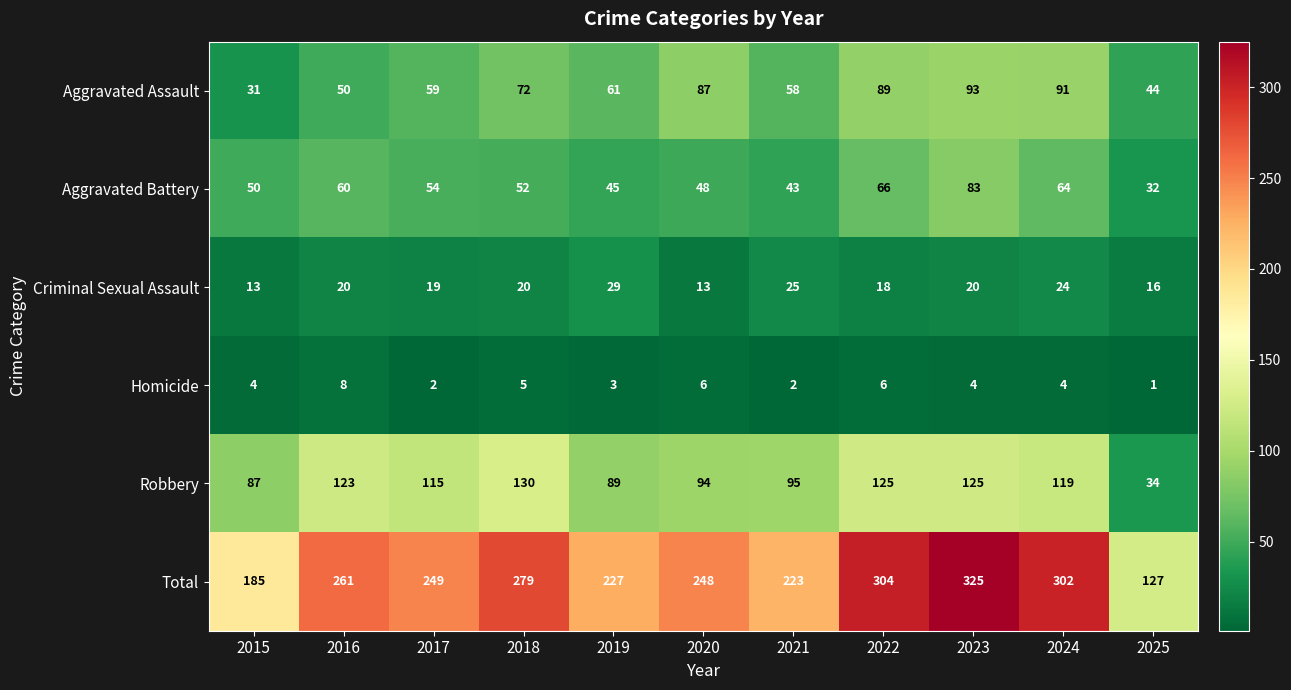

What is the minimum value for Aggravated Assault?

31